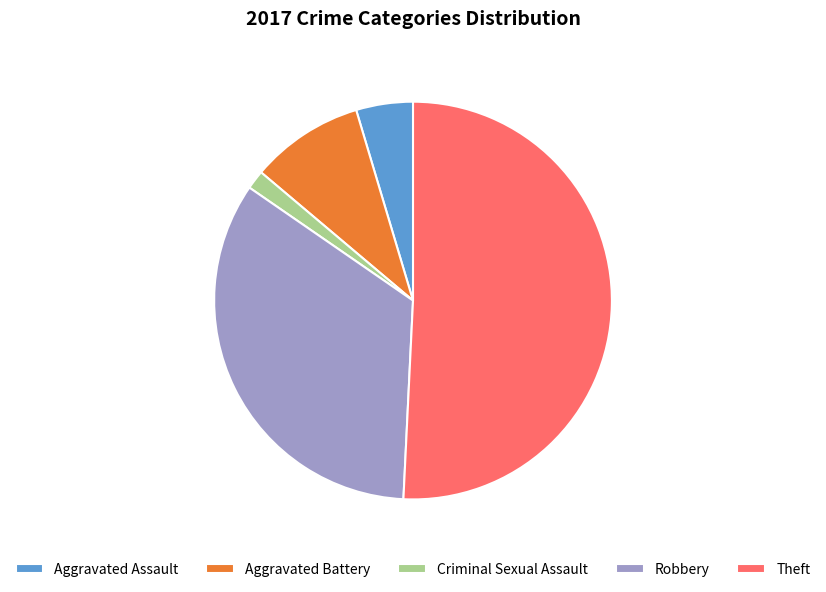

Count the number of slices in the pie.

5